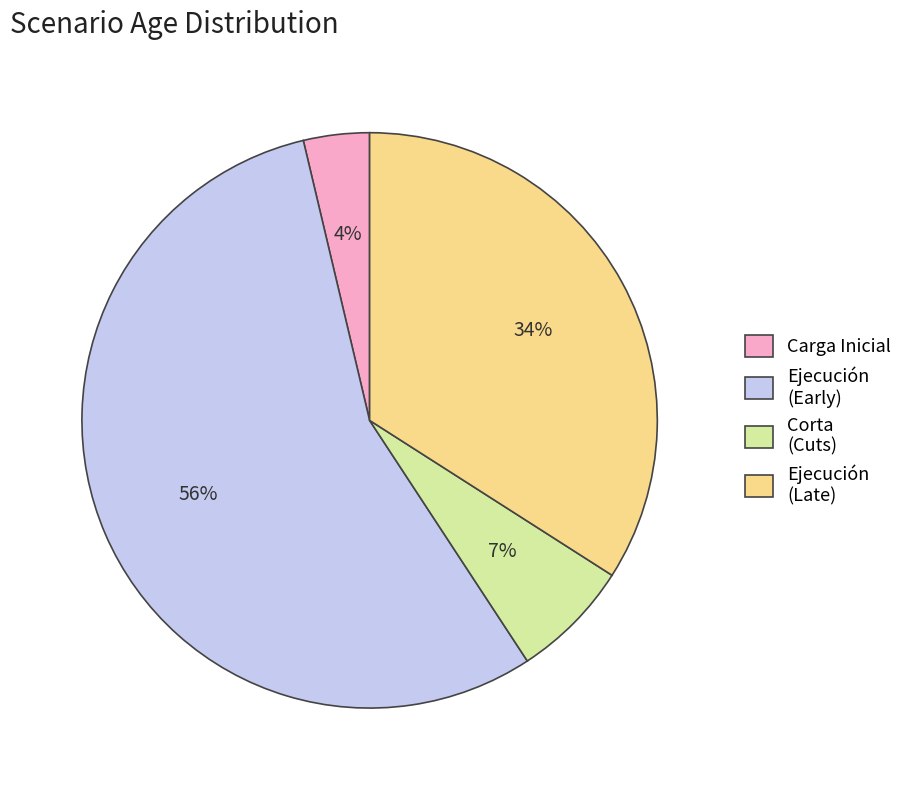

True or false: Ejecución (Early) accounts for 56% of the total.

True